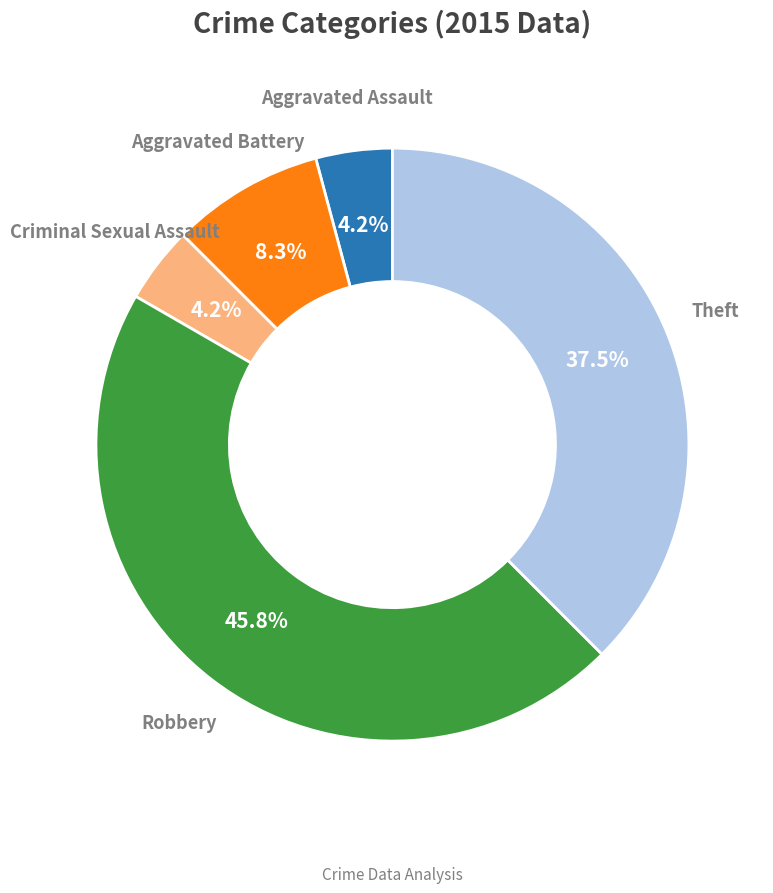

The Criminal Sexual Assault slice represents 4% of the pie. True or false?

True